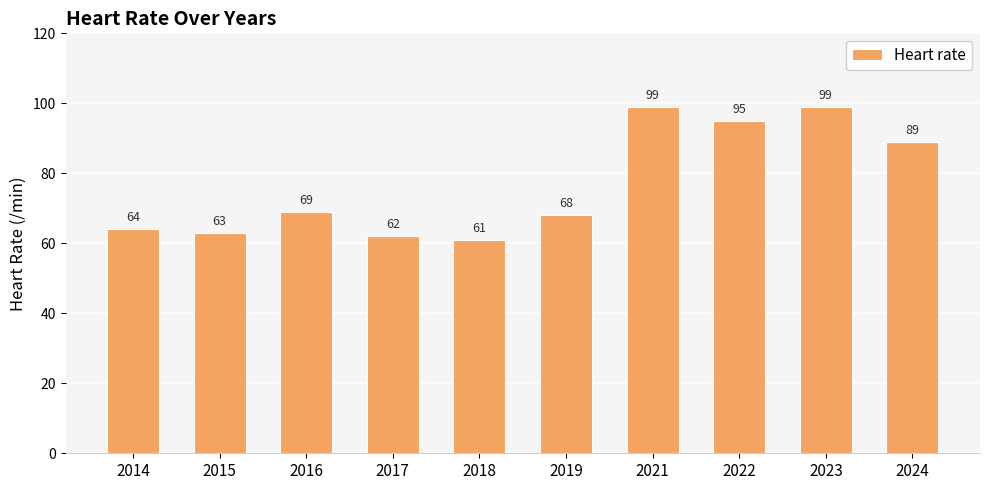

Reading right to left, what are all the values shown in this chart?

89	99	95	99	68	61	62	69	63	64